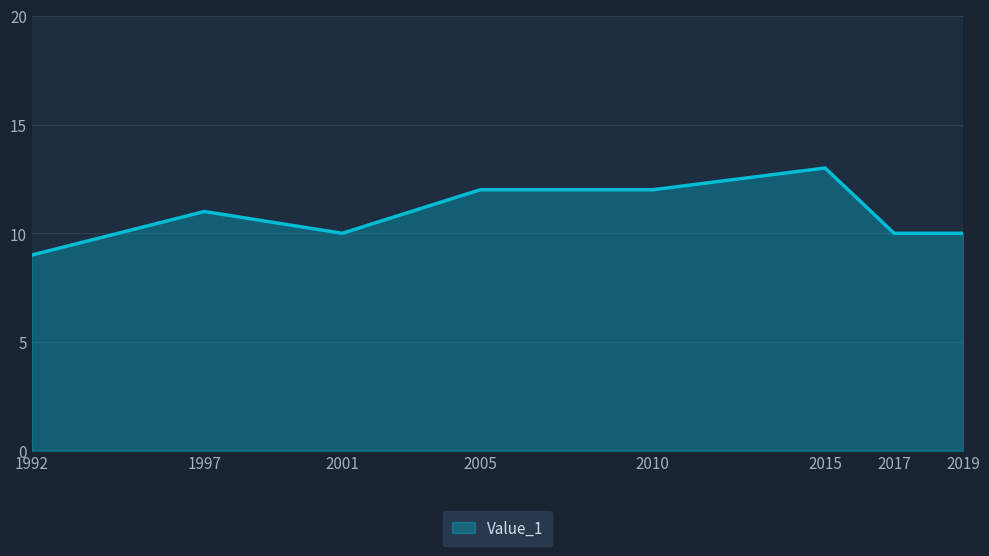

What is the change in value from 1997 to 2001?

-1